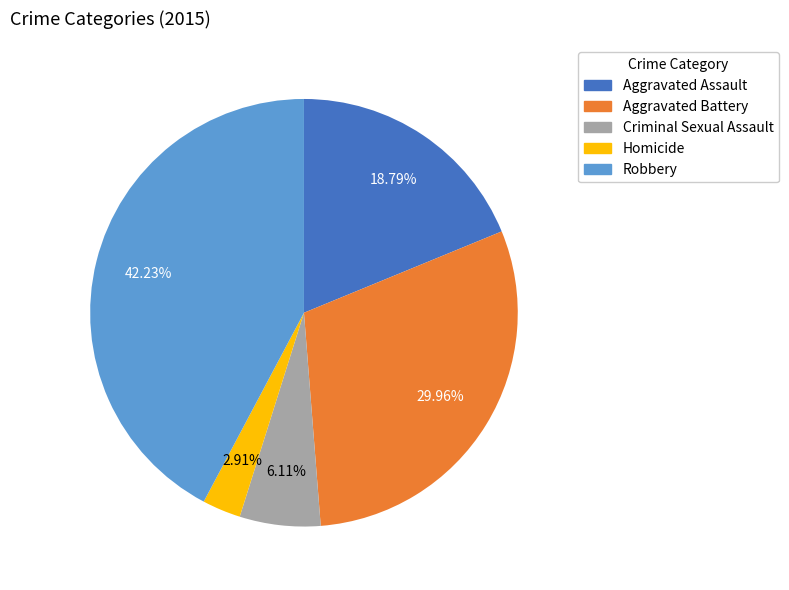

To the nearest percent, what portion does Aggravated Battery represent?

30%